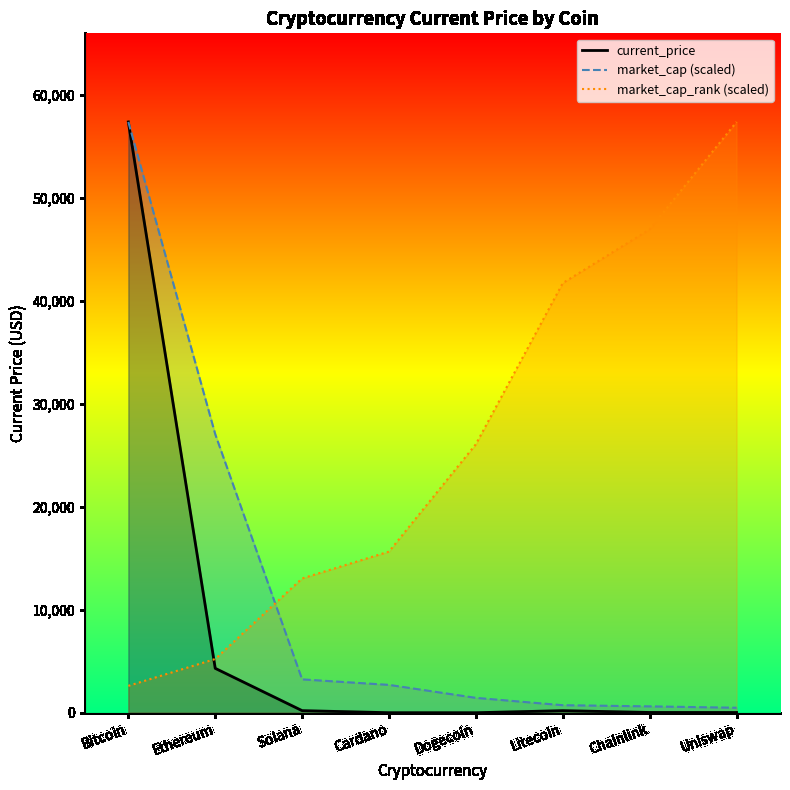

How many data points in current_price are above 198?

4